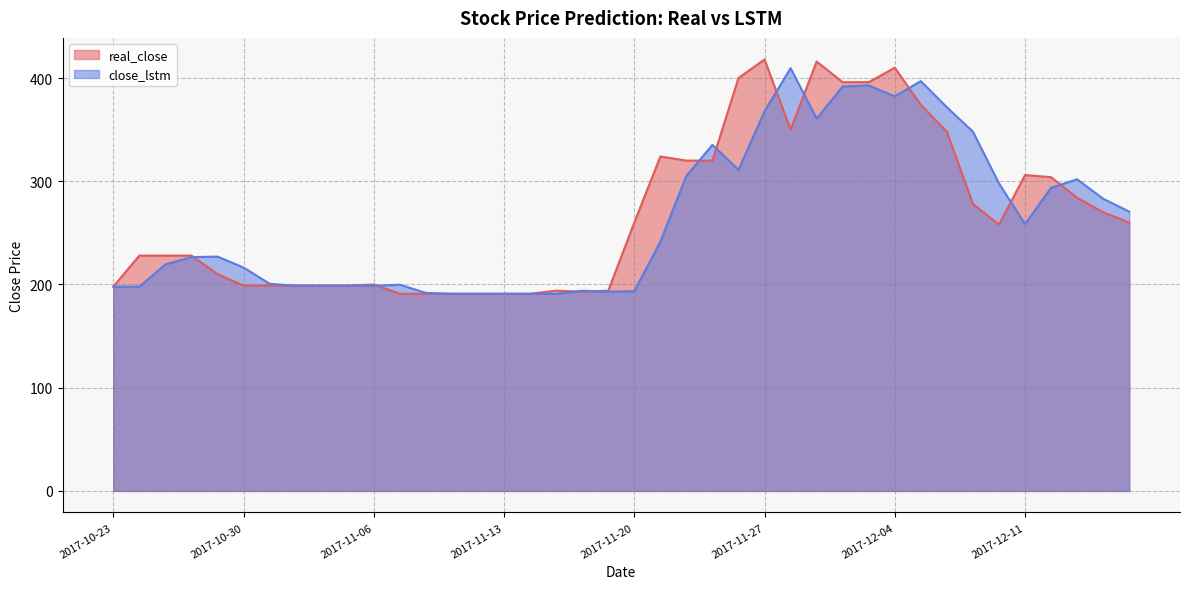

True or false: close_lstm and real_close intersect in this chart.

True